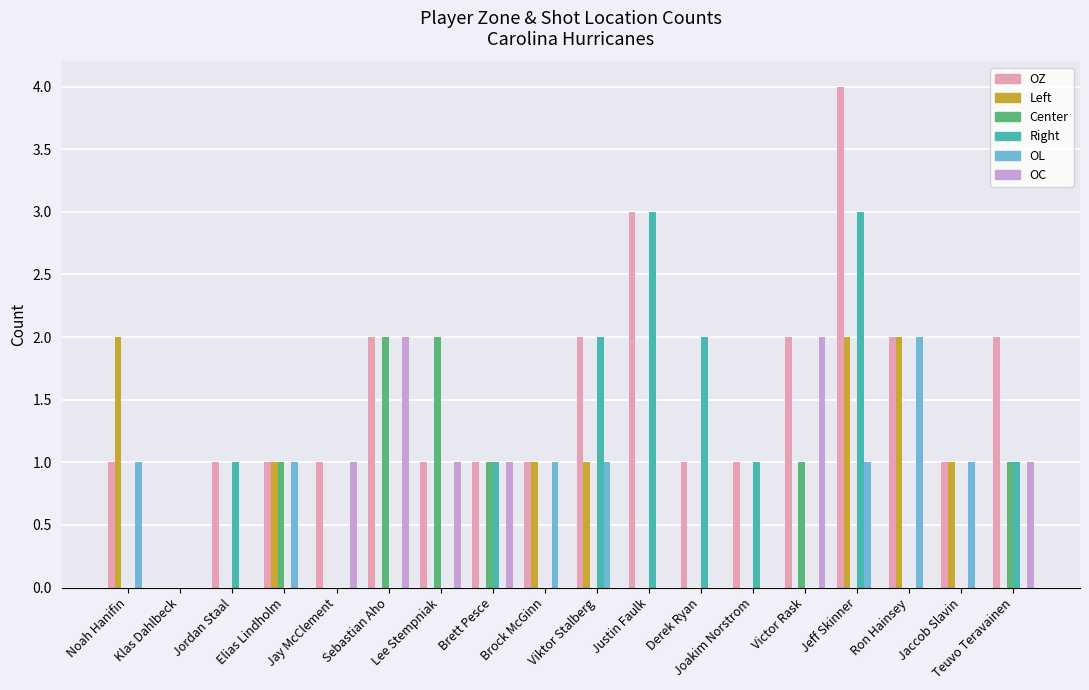

Which category has the highest value across all series?

Jeff Skinner